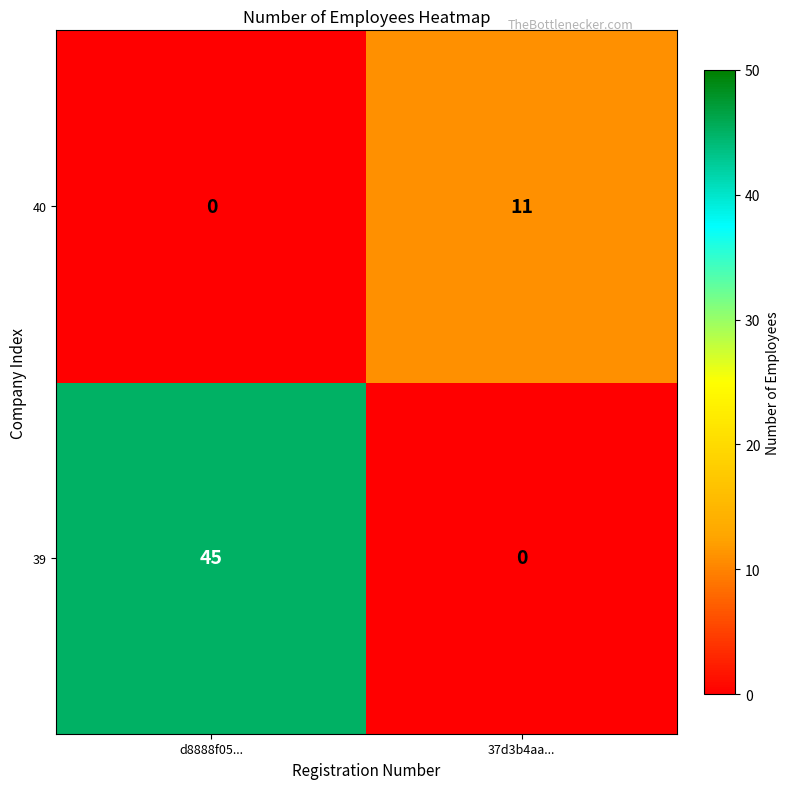

What is the difference between the 39 values at 37d3b4aa... and d8888f05...?

45